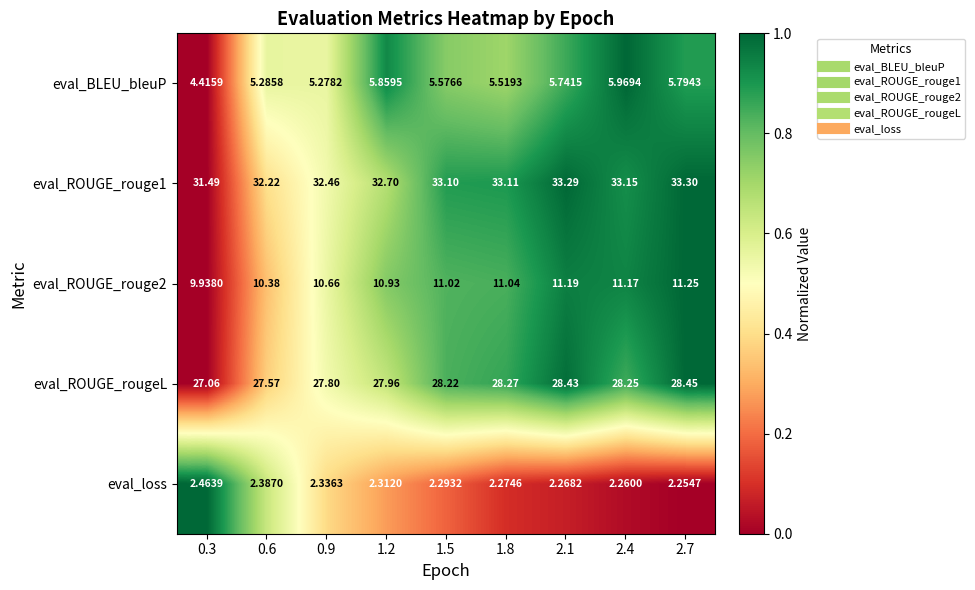

Between 0.9 and 2.4, which series saw the biggest shift?

eval_BLEU_bleuP